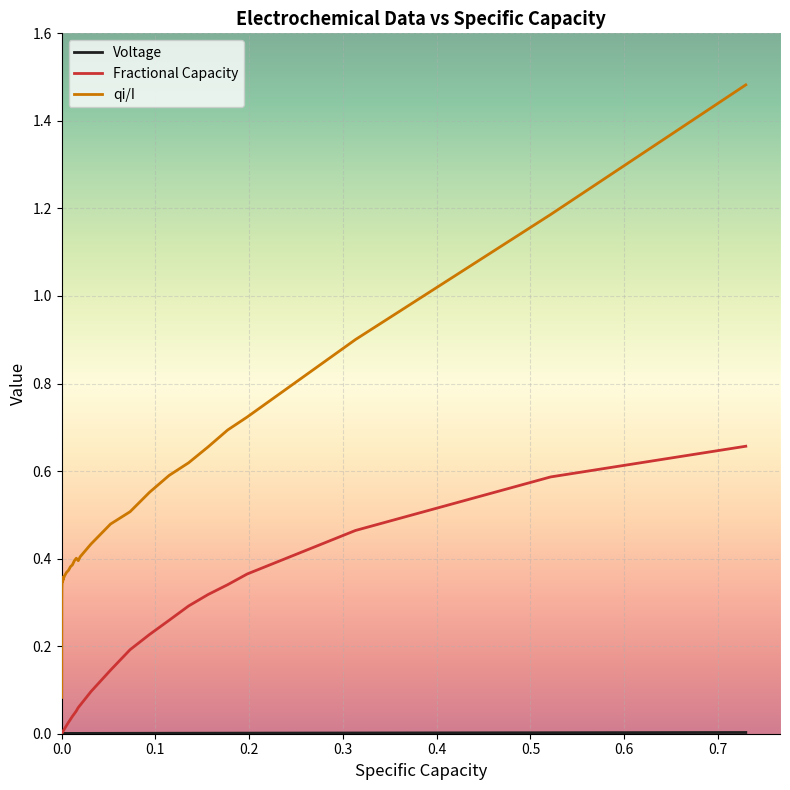

Is this an area chart (filled region under the line)?

No